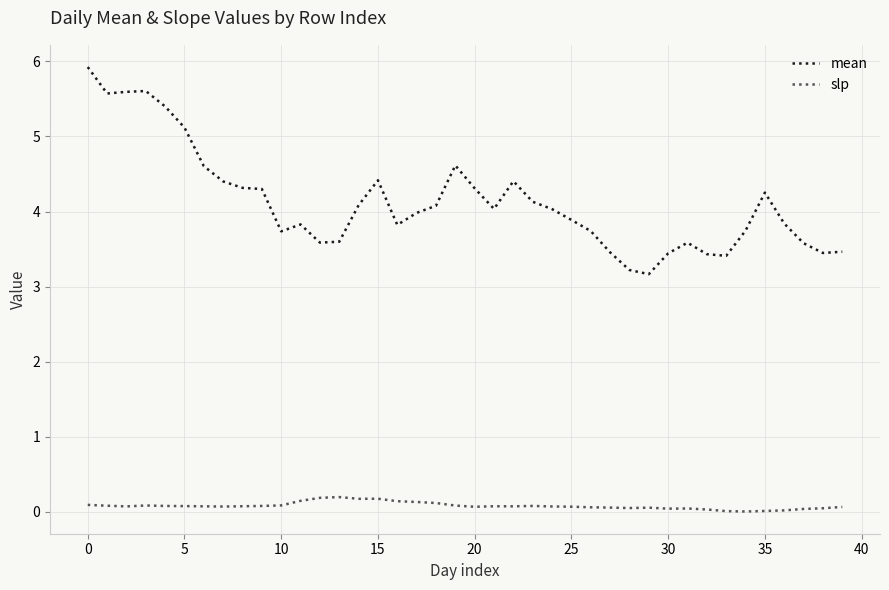

What is the minimum value for mean?

3.2